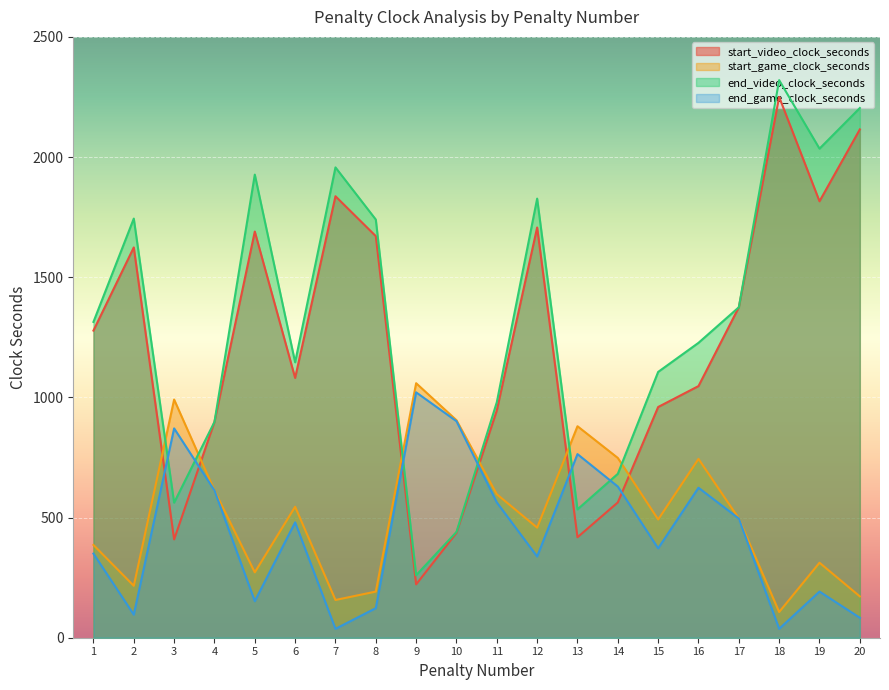

What is the sum of all start_game_clock_seconds values?

10342